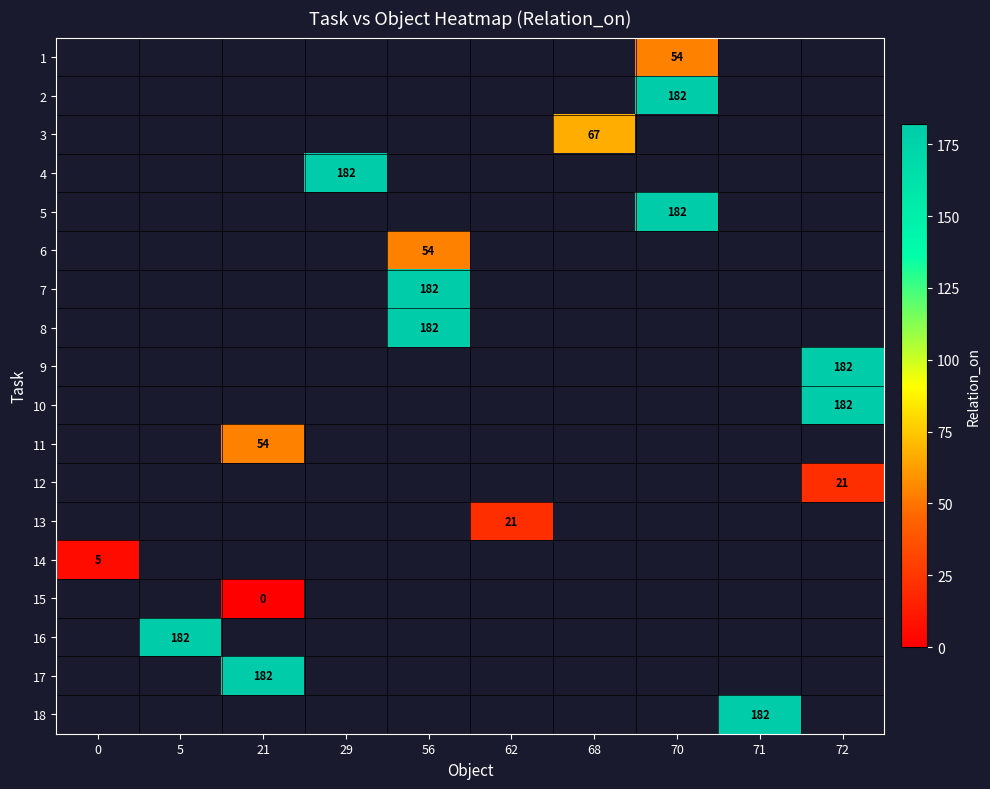

Is the value of 12 at 0 greater than the value of 1 at 0?

No